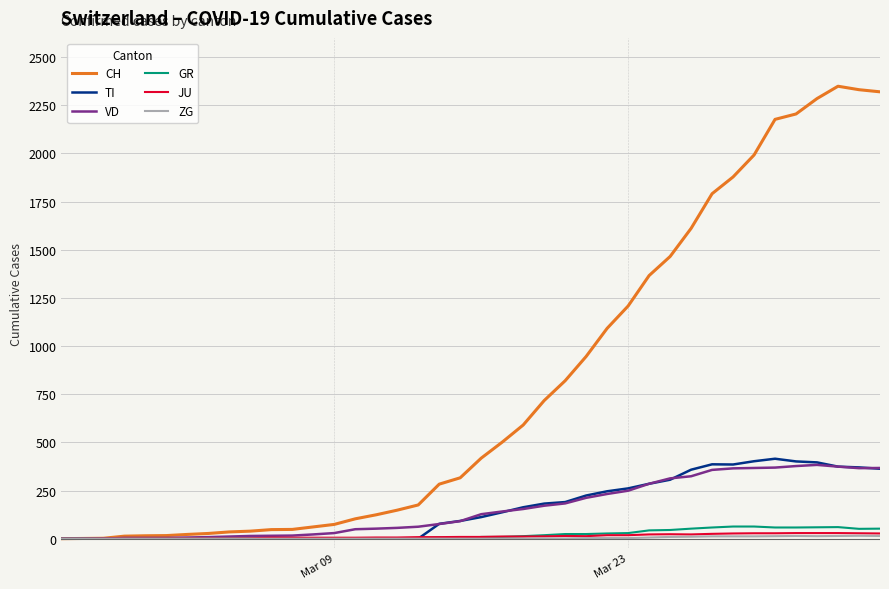

Which series has the largest total across all categories?

CH